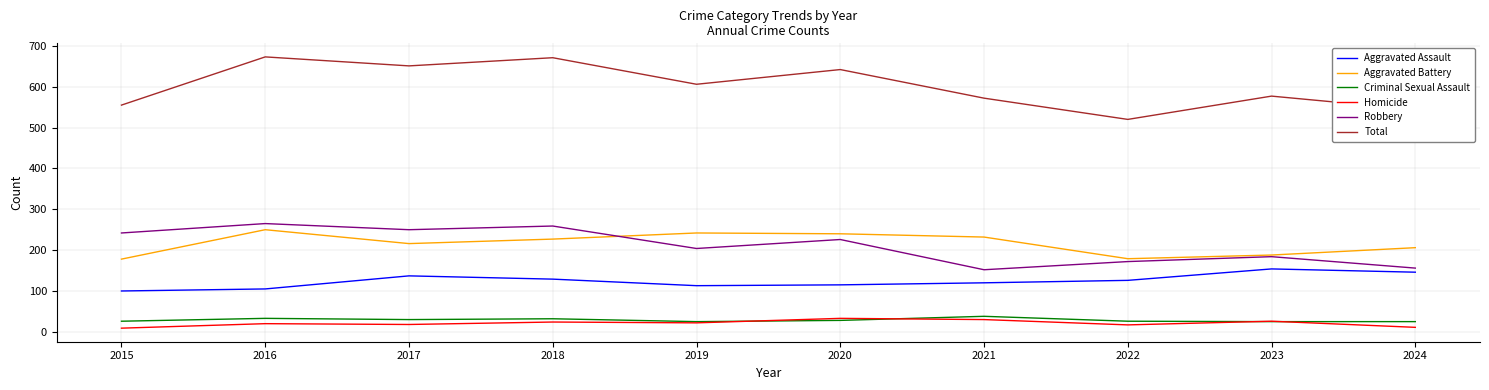

What is the difference between the highest and lowest values at 2021?

542